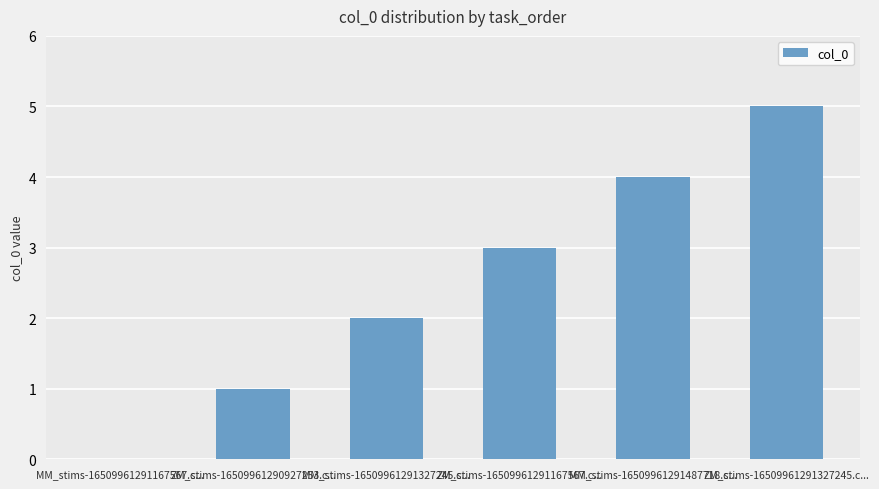

Which label corresponds to the largest value in the chart?

ZM_stims-16509961291327245.c...